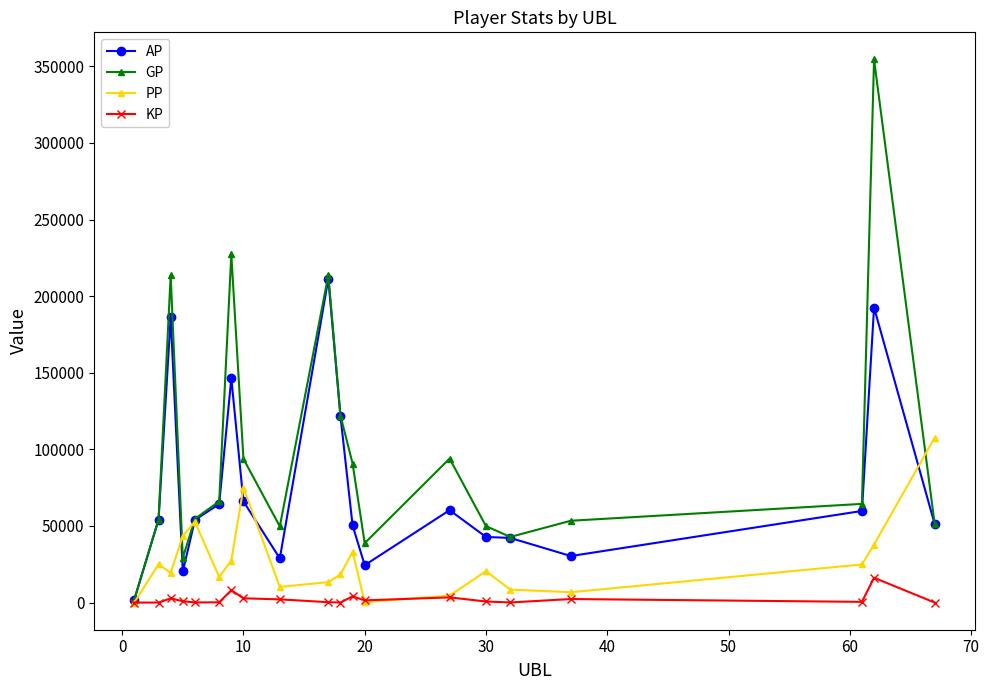

What is the difference between the maximum and minimum values in the AP series?

209284.0